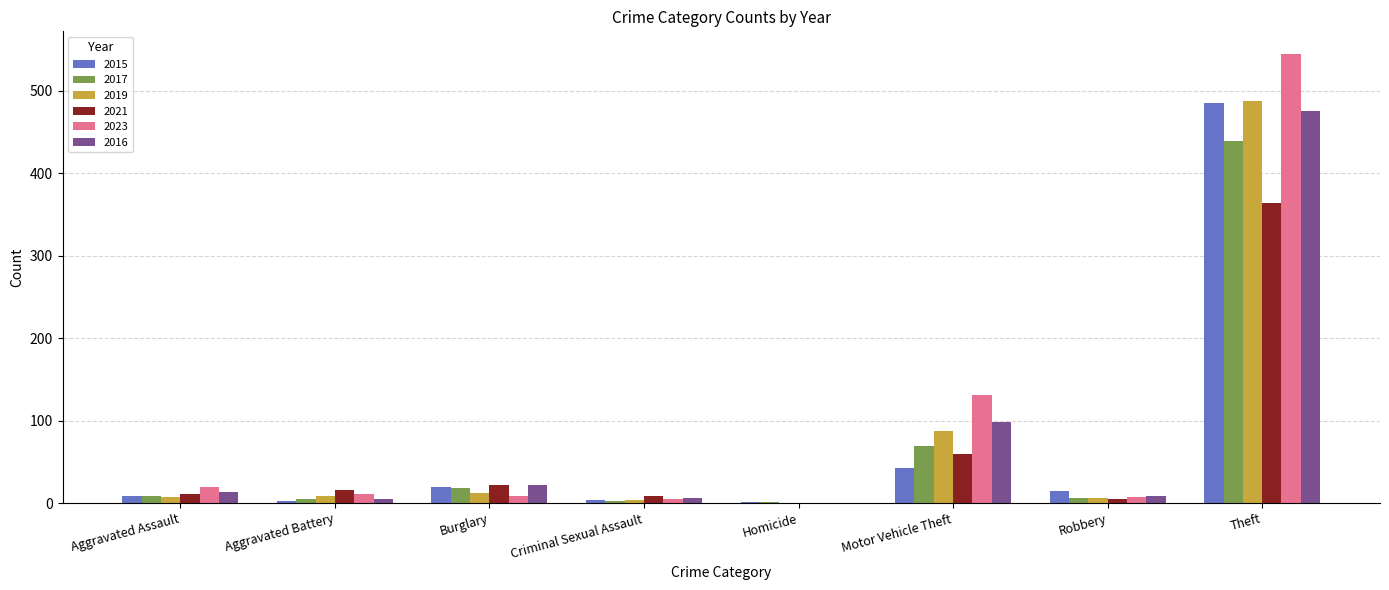

At which label does 2023 reach its peak?

Theft